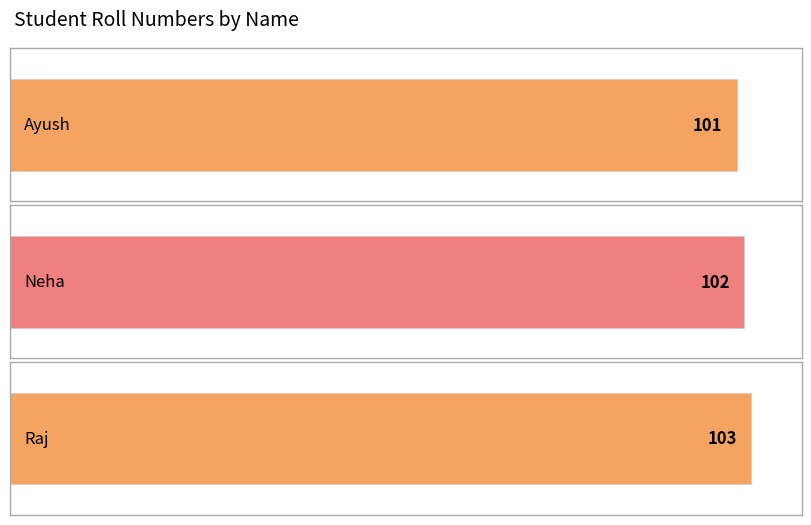

What is the change in value from Ayush to Neha?

+1